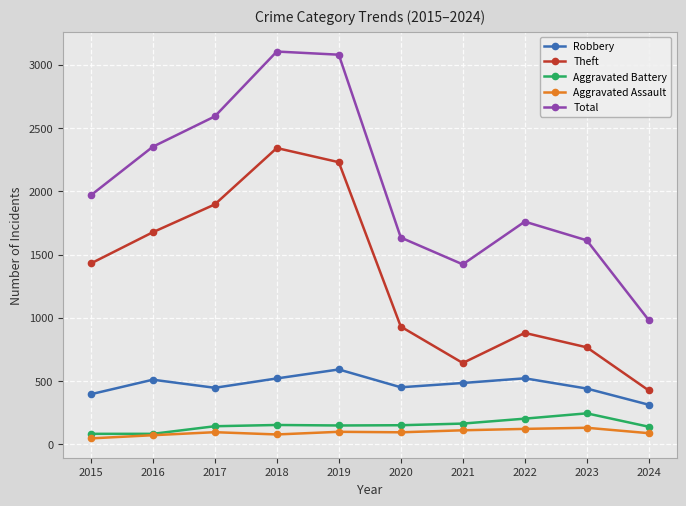

What is the minimum value for Total?

981